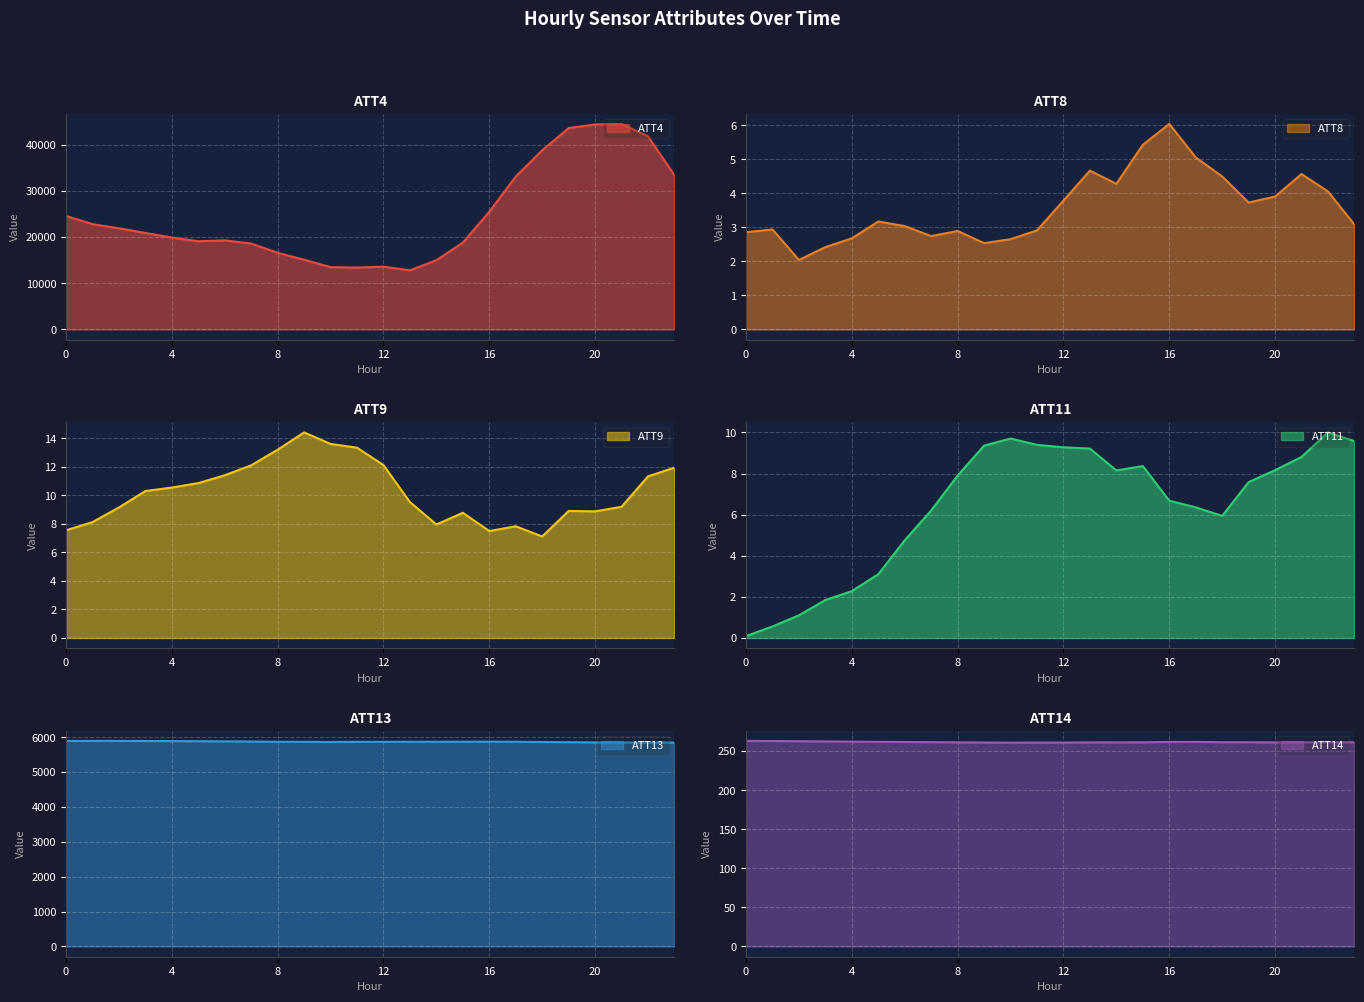

How many data points in ATT9 are above 10?

12